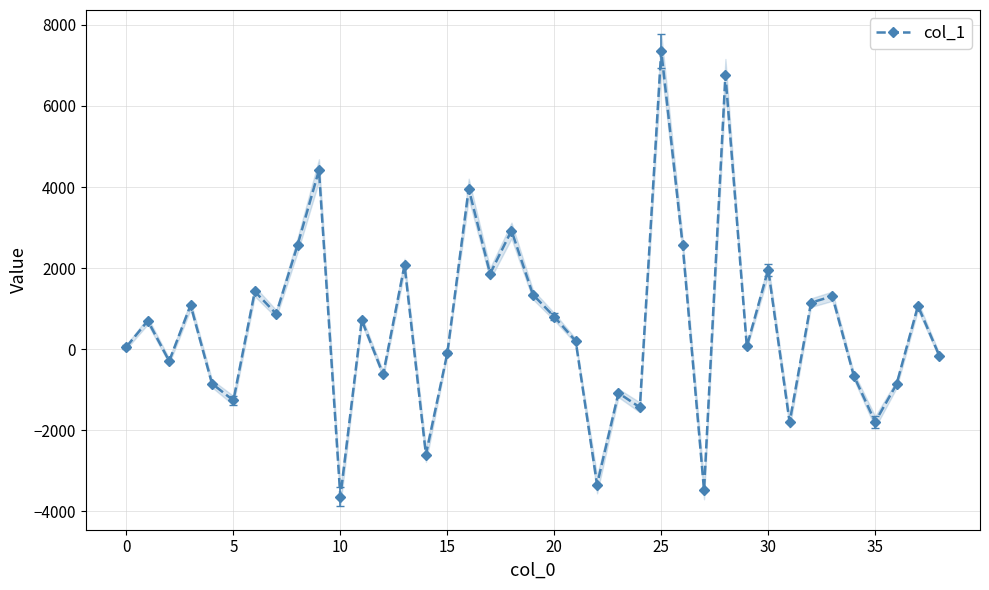

How many data points in col_1 are above 698?

20